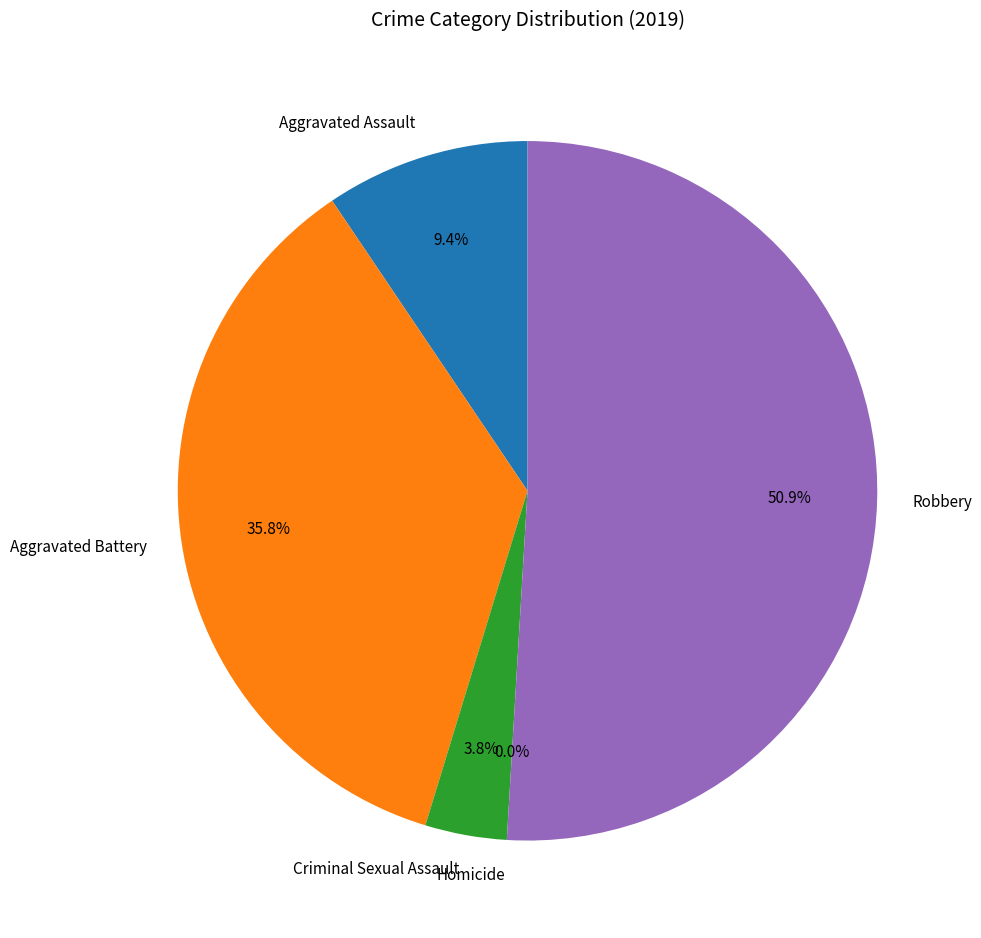

What is the smallest slice in the pie chart?

Homicide